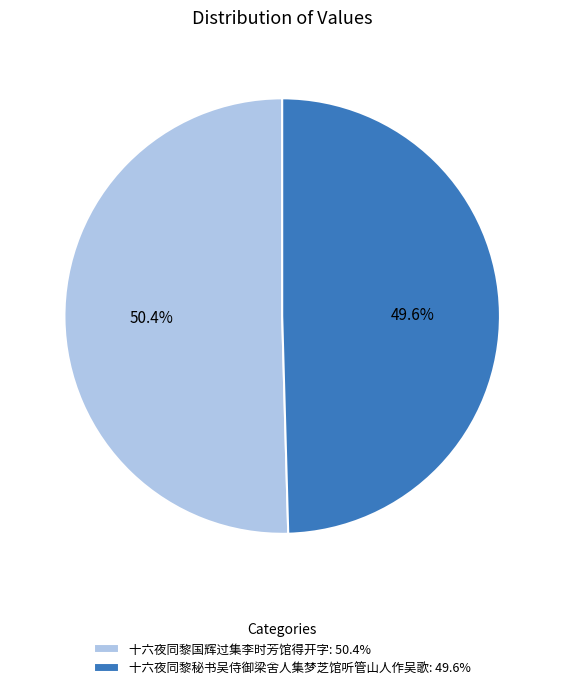

Between 十六夜同黎国辉过集李时芳馆得开字: 50.4% and 十六夜同黎秘书吴侍御梁舍人集梦芝馆听管山人作吴歌: 49.6%, which is larger?

十六夜同黎国辉过集李时芳馆得开字: 50.4%